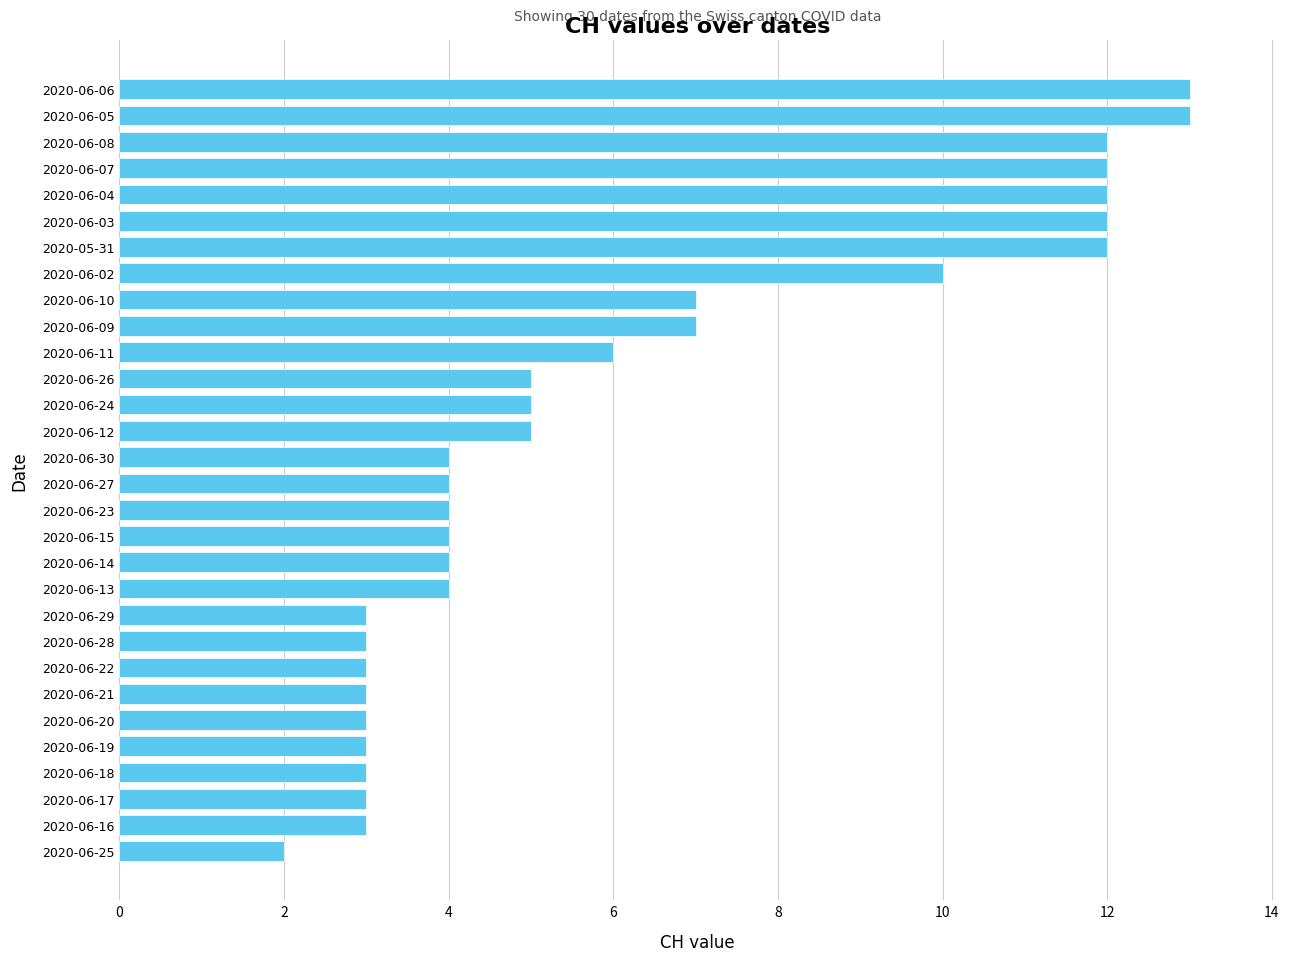

What is the change in value from 2020-06-25 to 2020-06-13?

+2